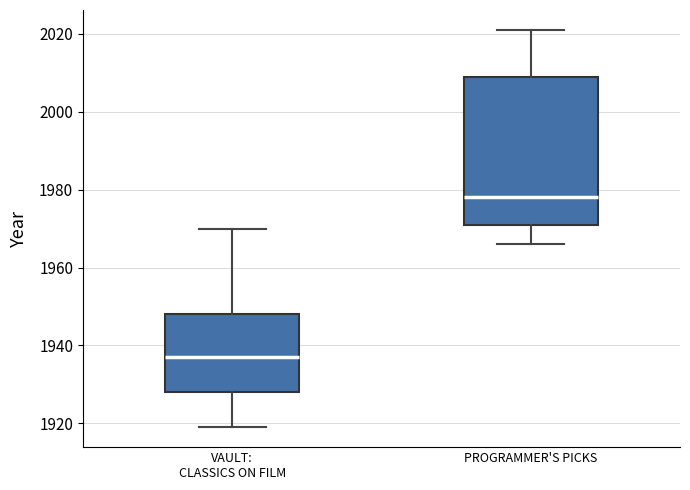

Which box has the highest median line?

PROGRAMMER'S PICKS